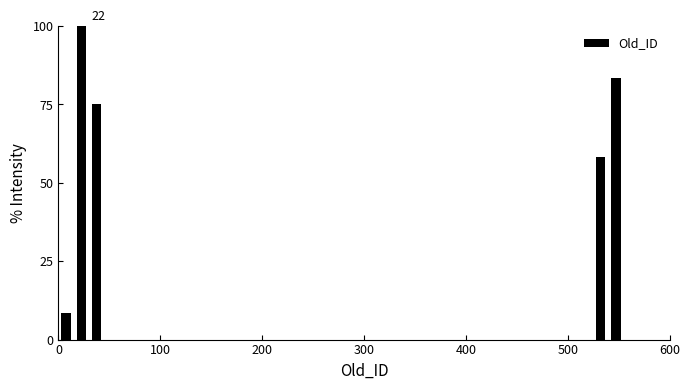

Around what value on the x-axis is the tallest bar? Give the approximate position of its centre, as read against the axis.

20